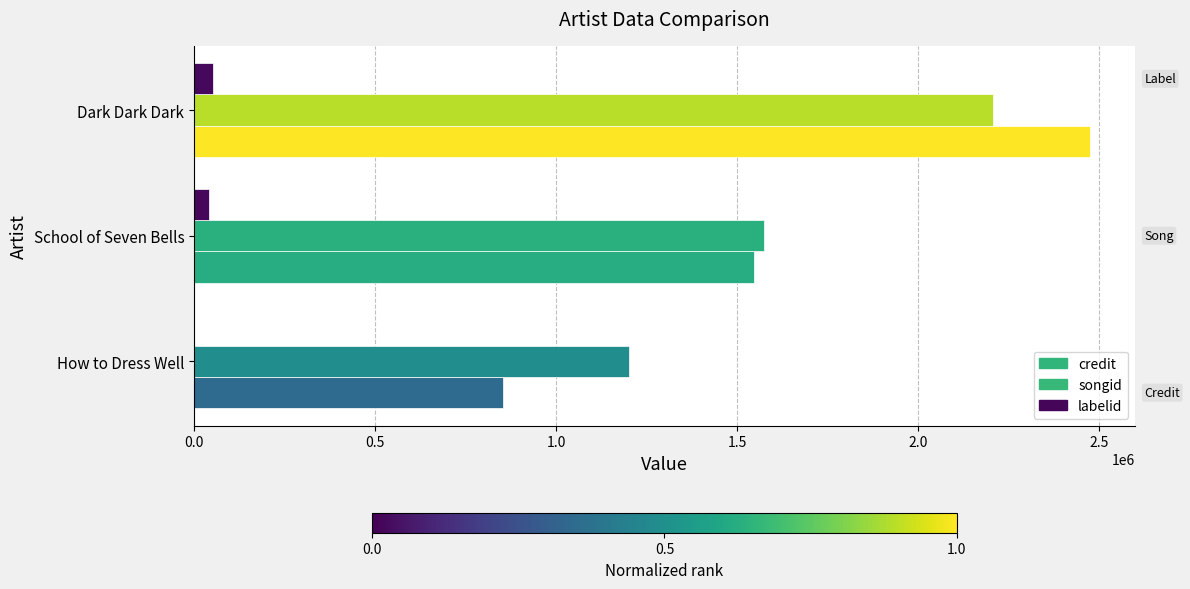

What is the highest value of the credit series?

2475374